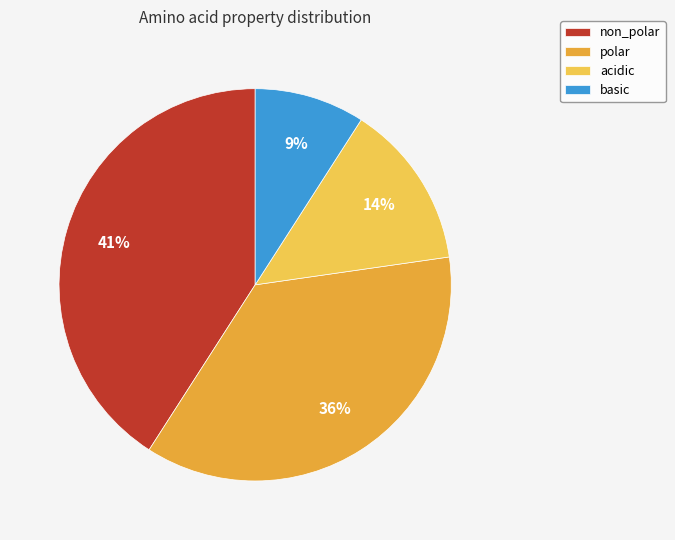

Between acidic and basic, which is larger?

acidic